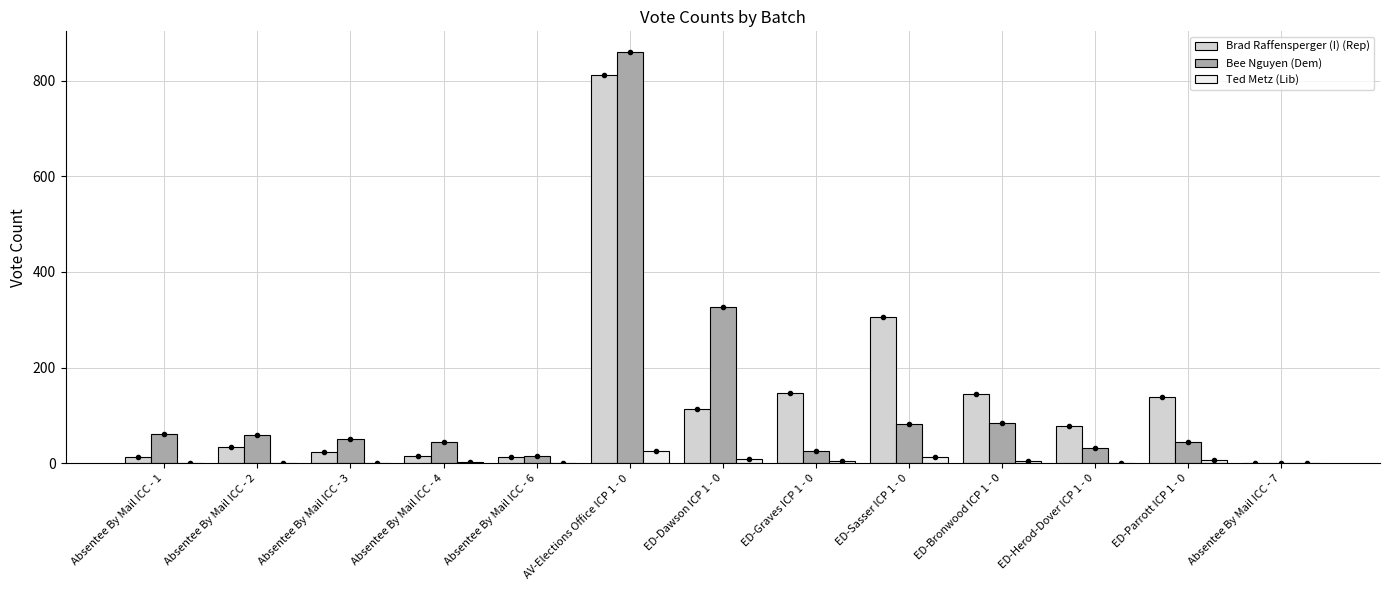

What is the sum of all Bee Nguyen (Dem) values?

1685